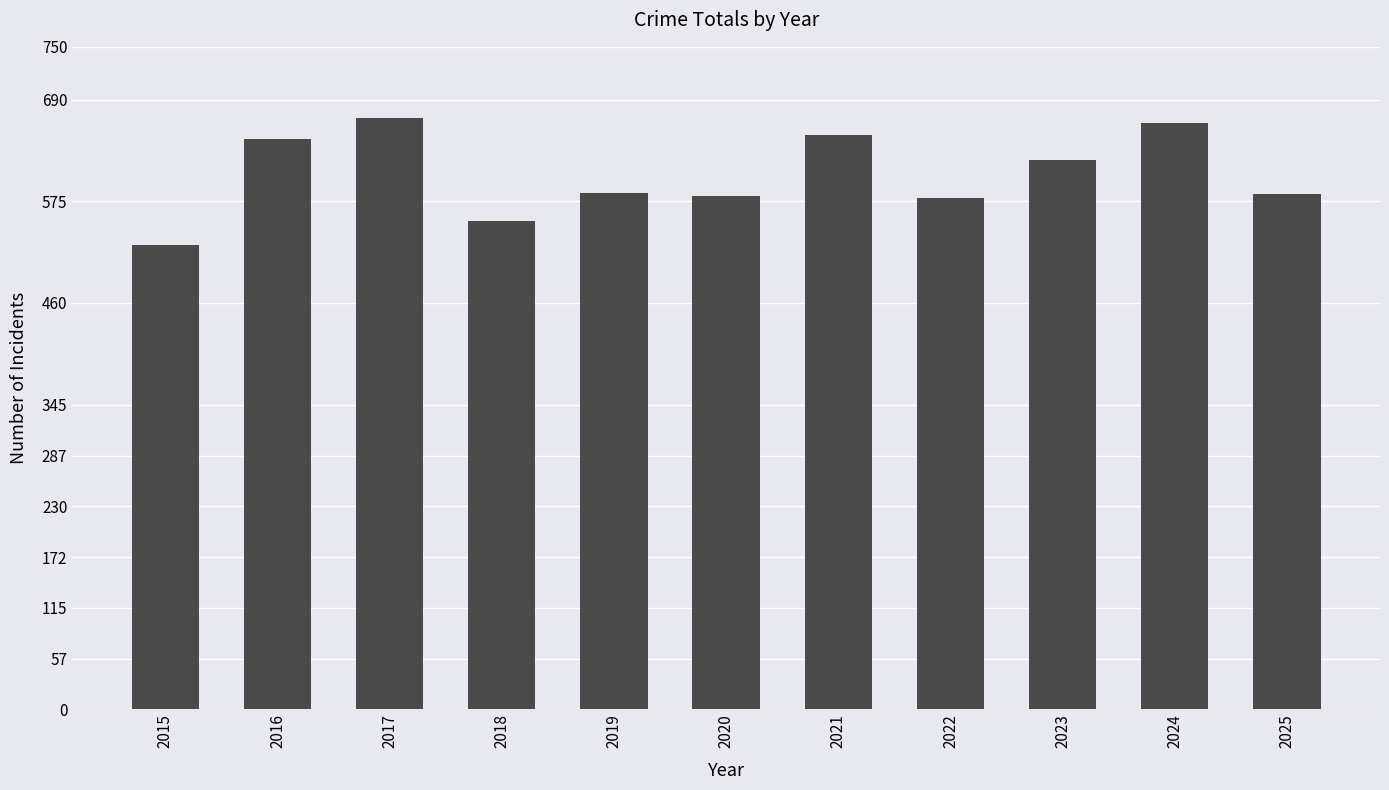

Which category has the lowest value across all series?

2015